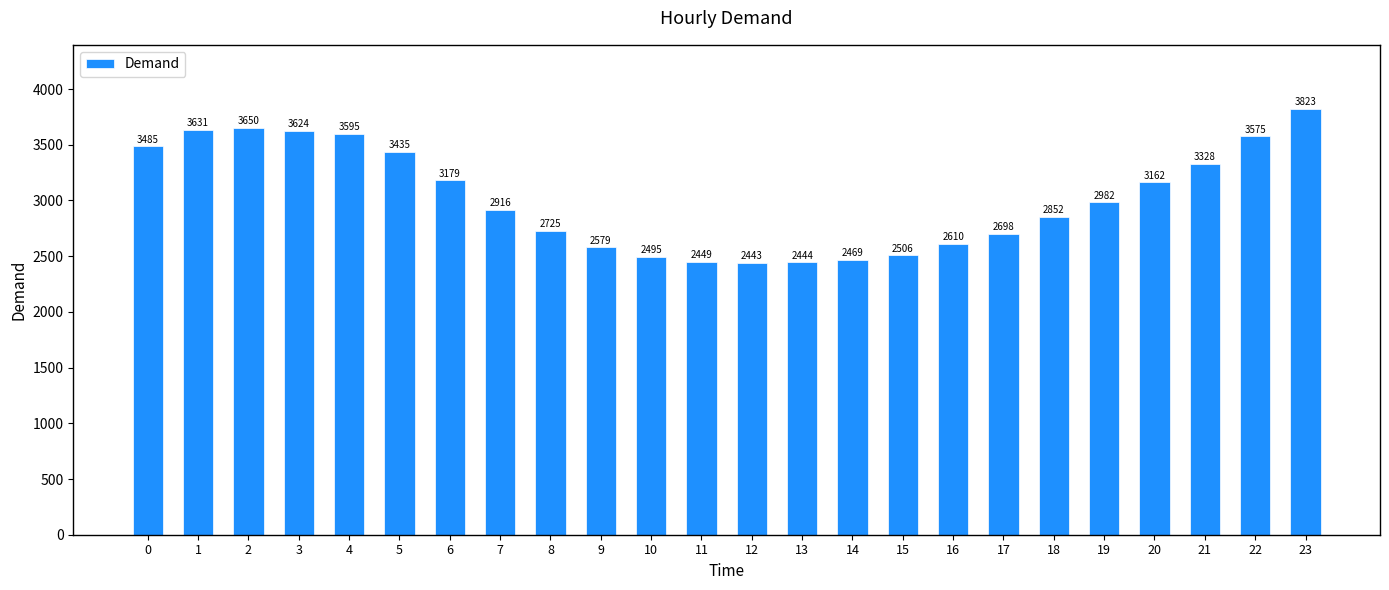

Which label corresponds to the smallest value in the chart?

12